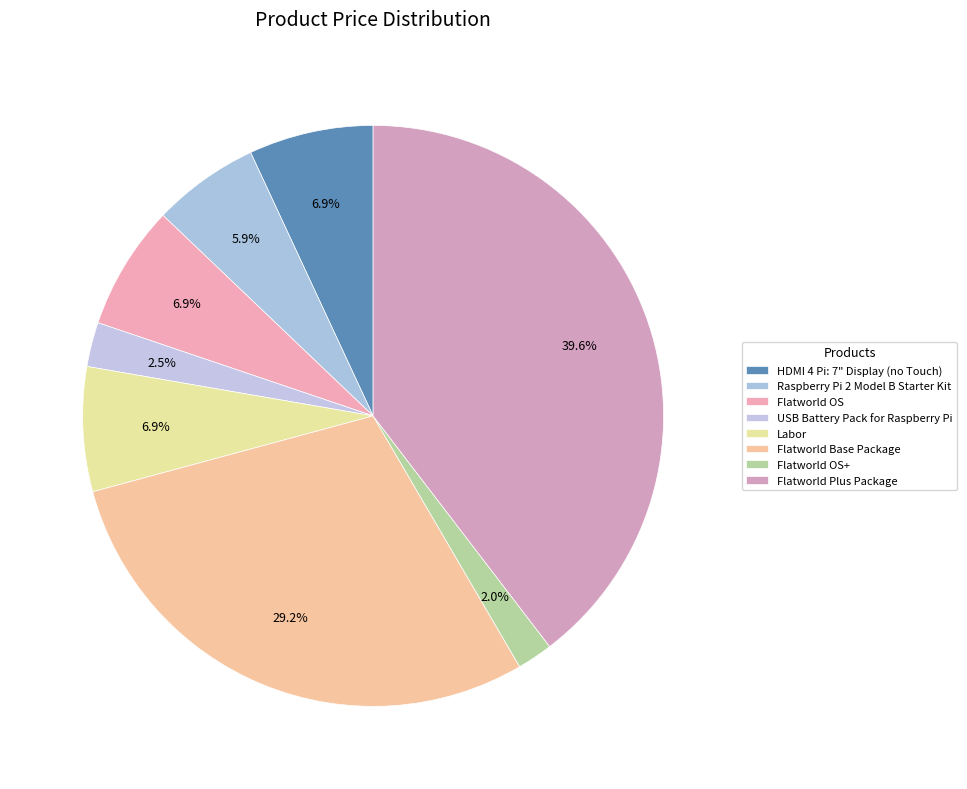

How many segments does this pie chart have?

8